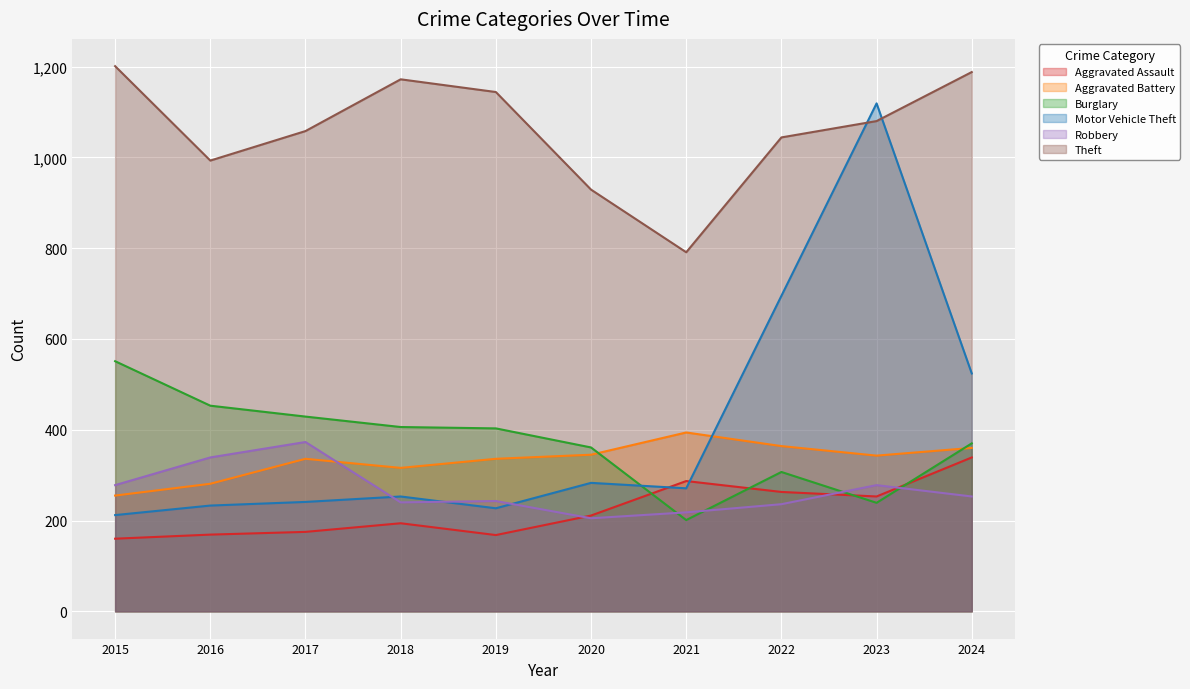

Which series has the largest range (max minus min)?

Motor Vehicle Theft